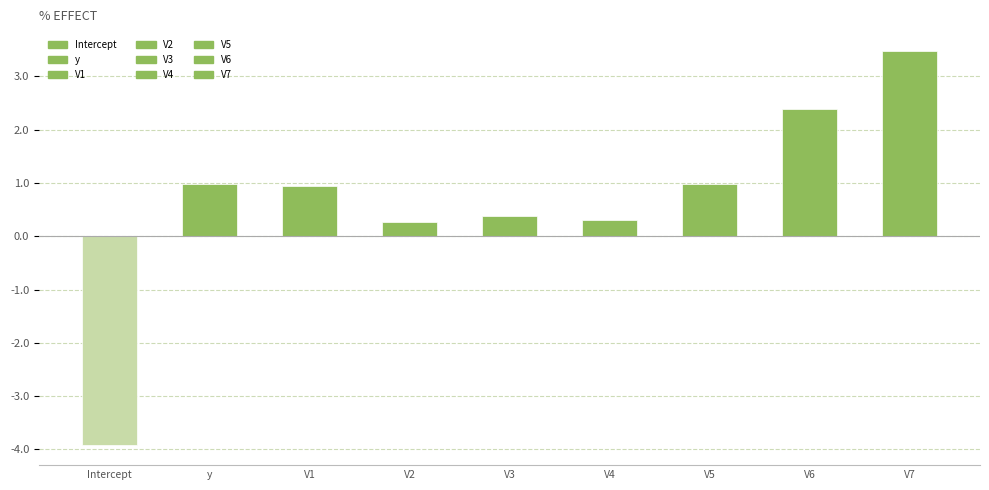

Reading left to right, extract all data points from this chart.

Intercept=-3.9	y=1.0	V1=0.9	V2=0.3	V3=0.4	V4=0.3	V5=1.0	V6=2.4	V7=3.5